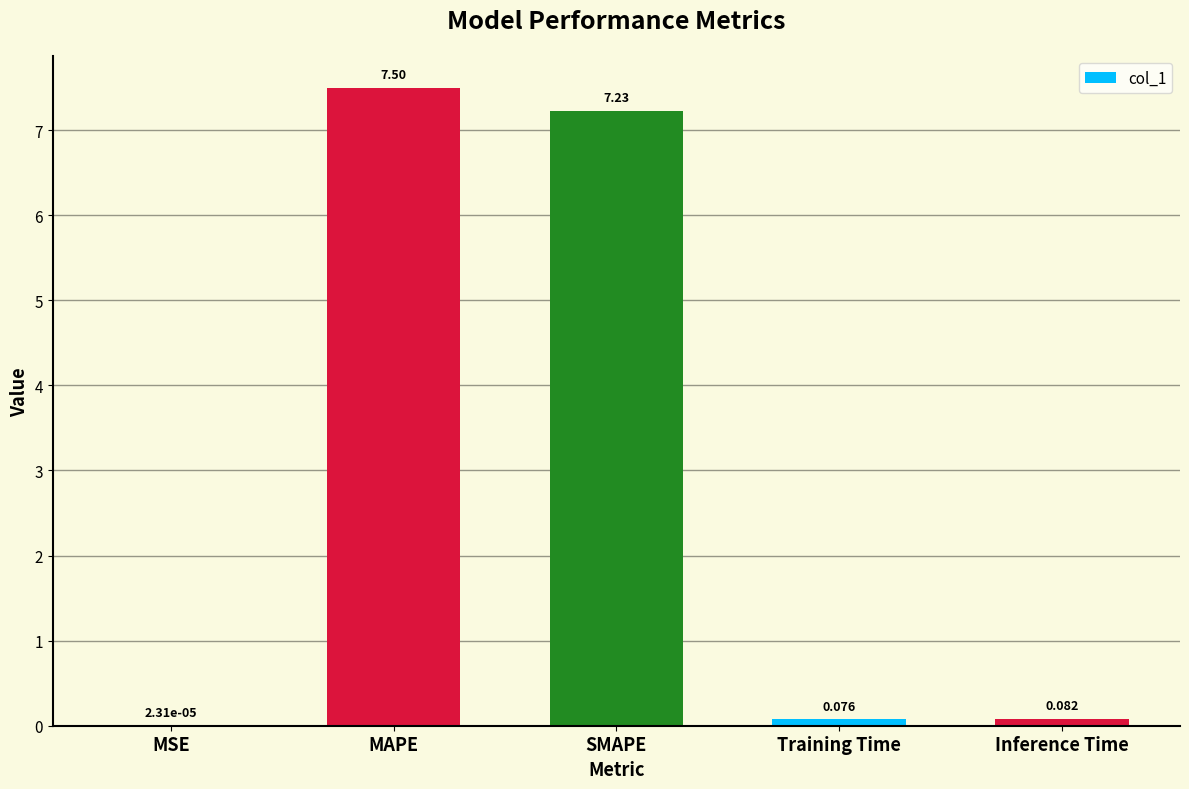

Which category has the highest value across all series?

MAPE